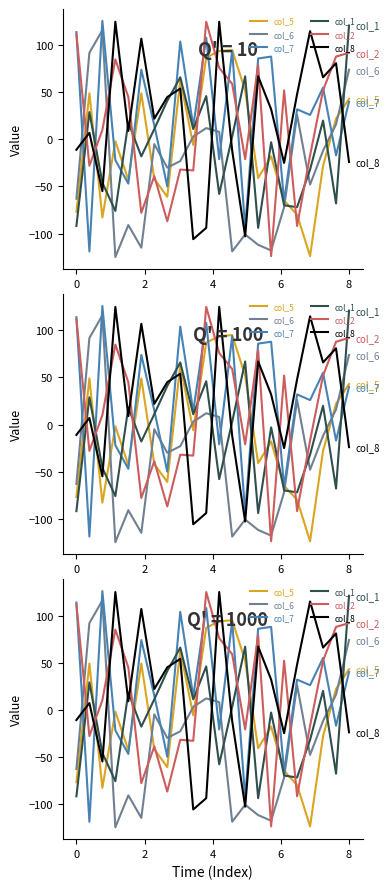

At how many categories does at least one series exceed -23?

22